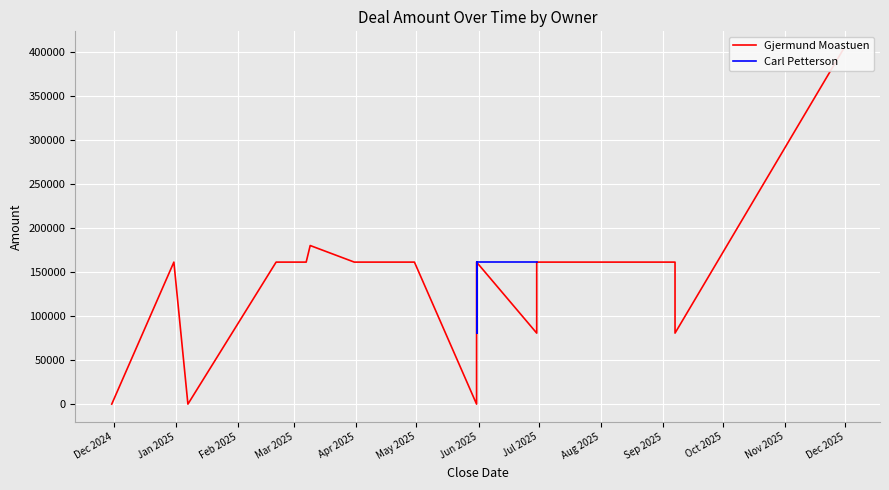

Does the chart display data point markers on the line(s)?

No